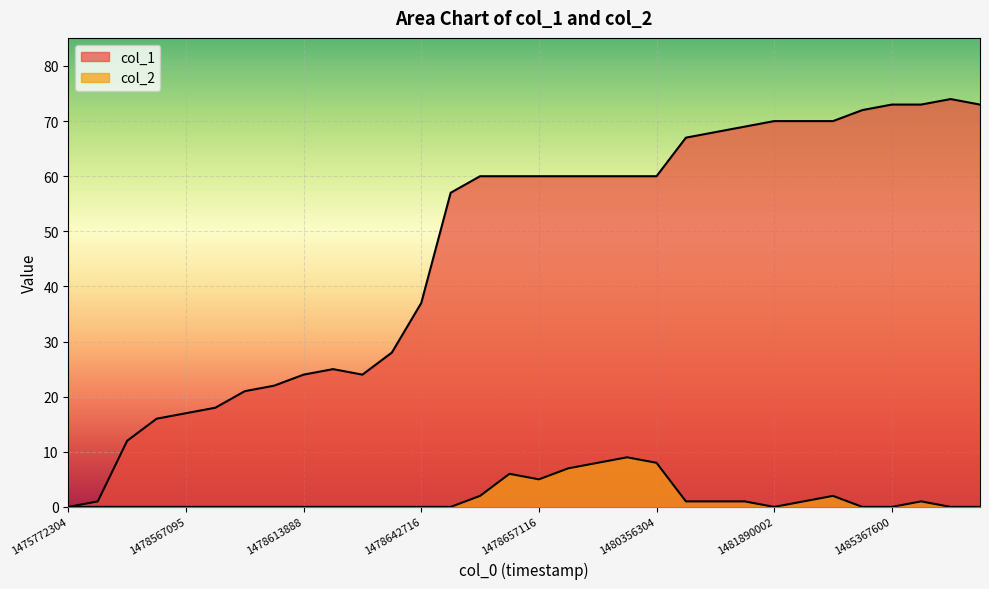

What is the value of the col_2 point at the 16th from the left?

6